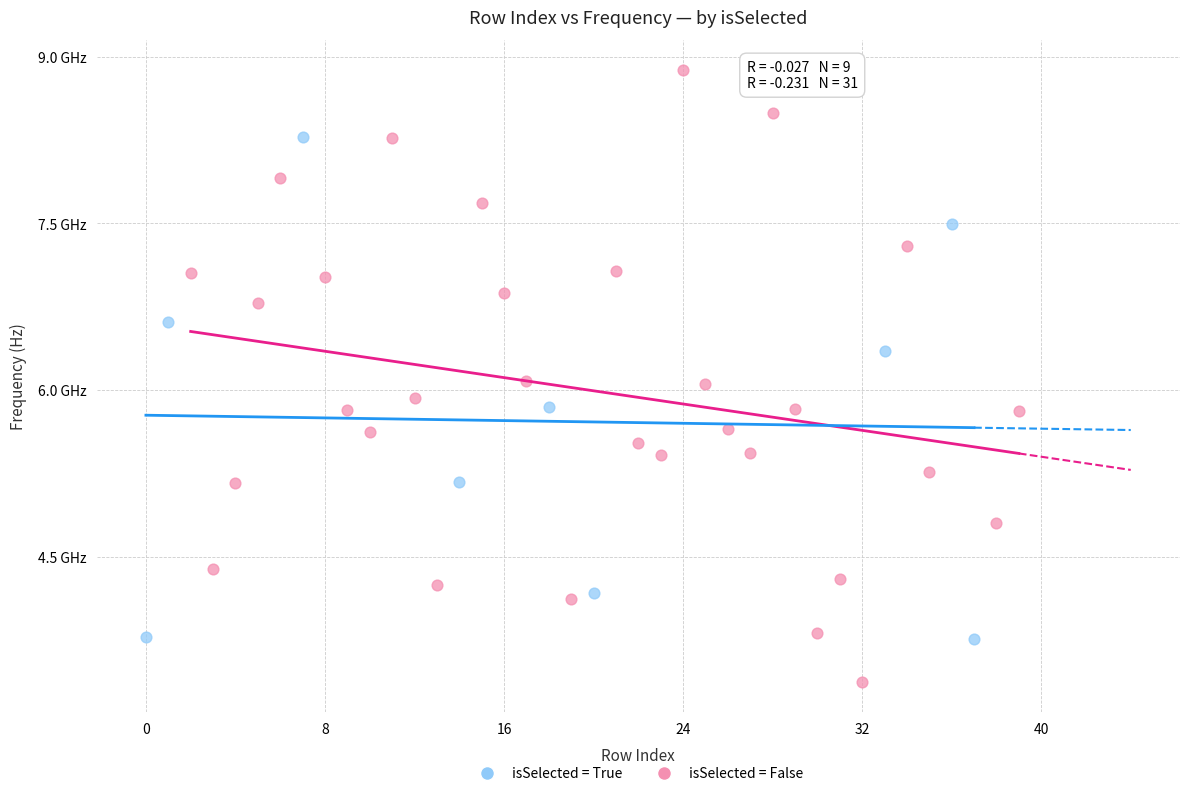

Which series contains the highest Y value?

isSelected = False